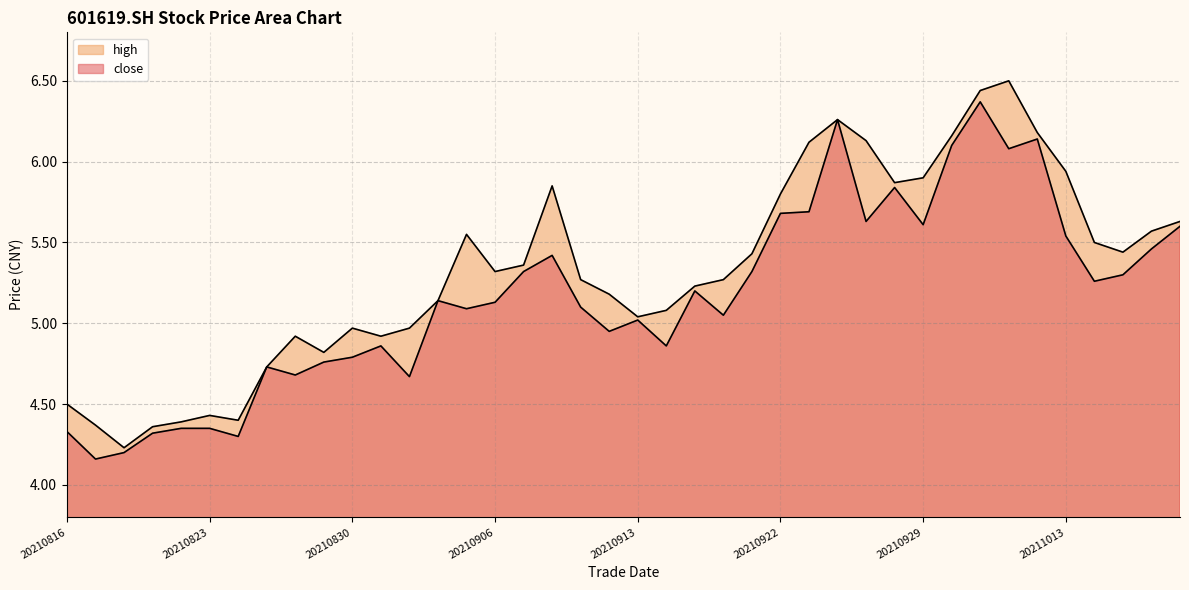

True or false: close has more than 0 points higher than both neighbors.

True